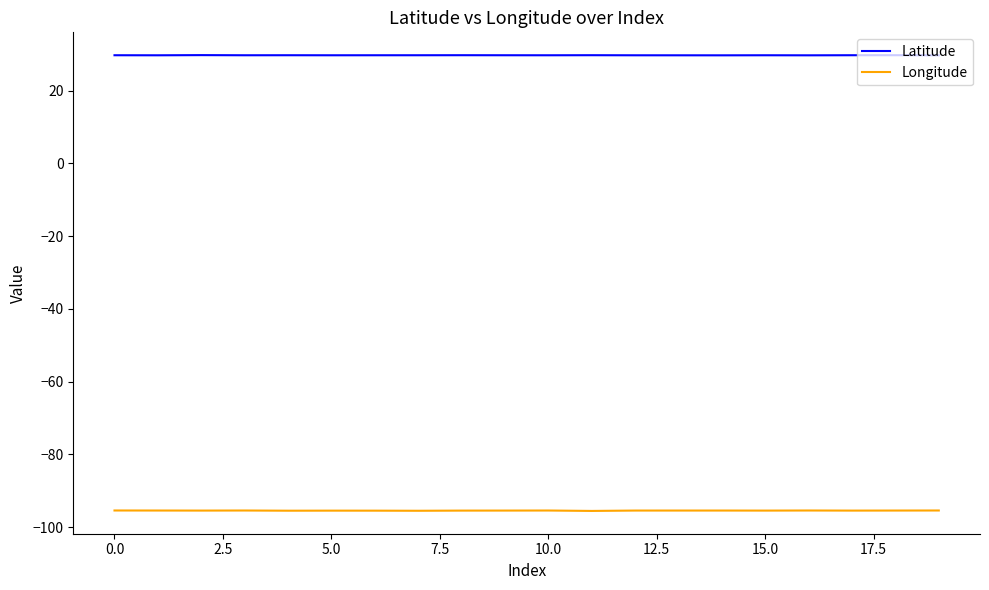

True or false: Latitude and Longitude intersect in this chart.

False